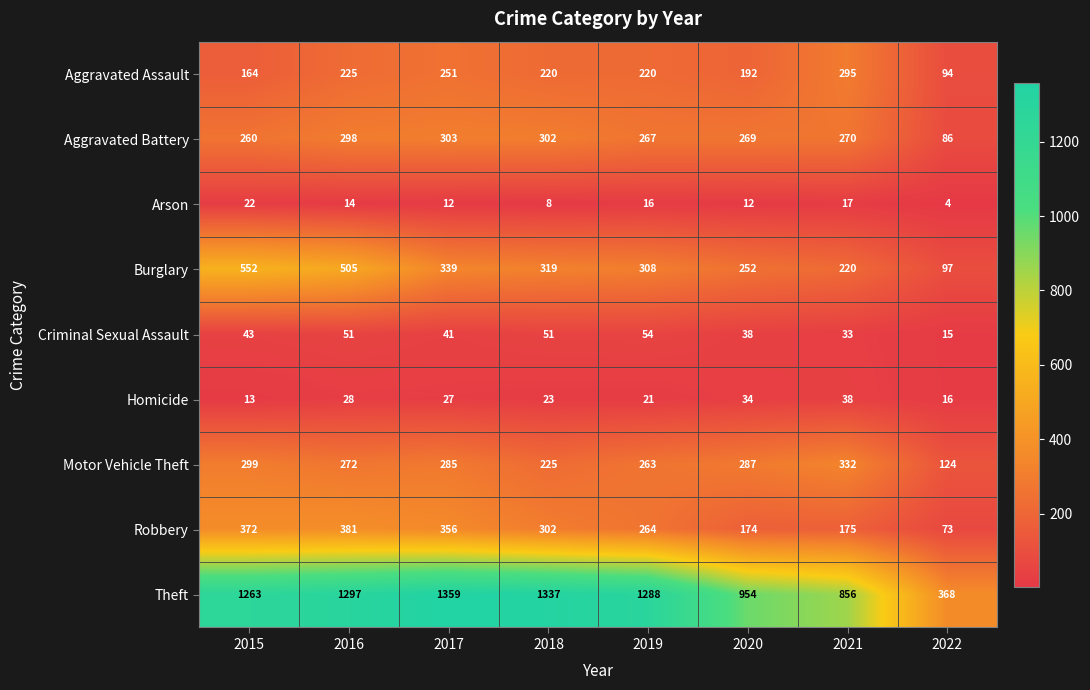

Read the Aggravated Assault value at 2015.

164